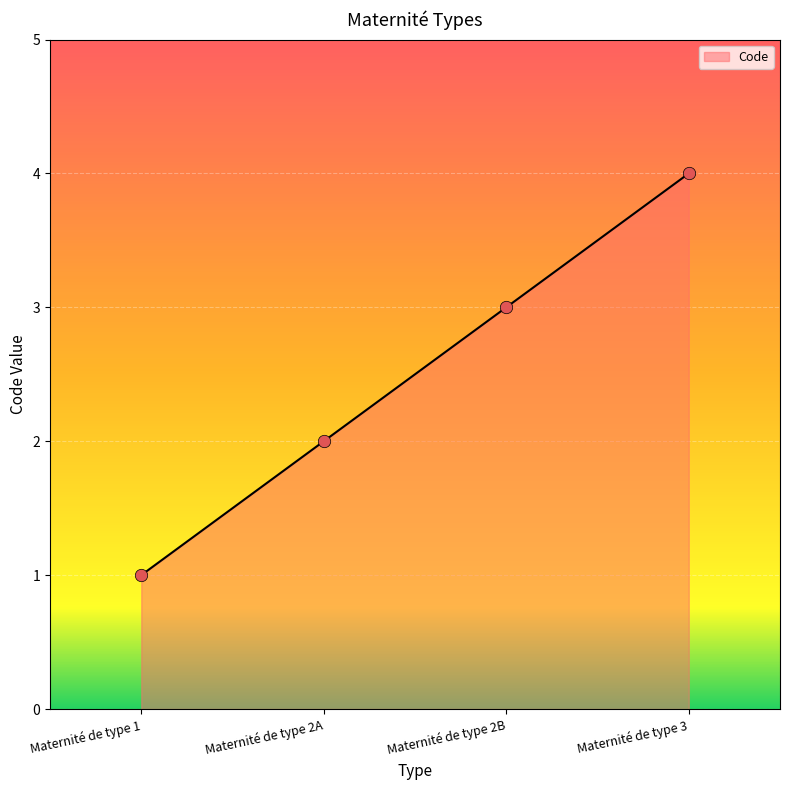

Between Maternité de type 1 and Maternité de type 2A, which is larger?

Maternité de type 2A